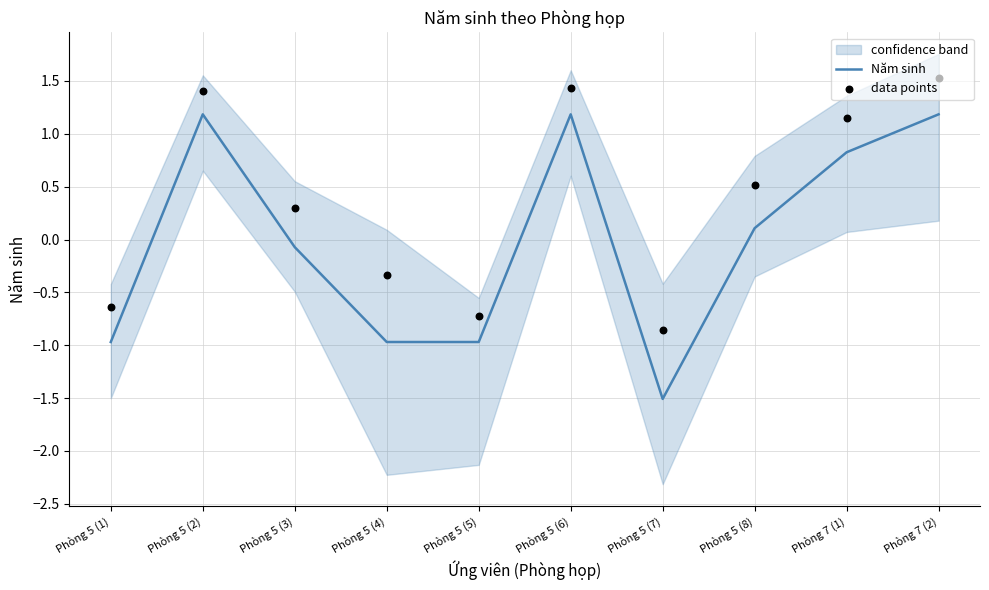

Which series has the widest spread of Y values?

Năm sinh